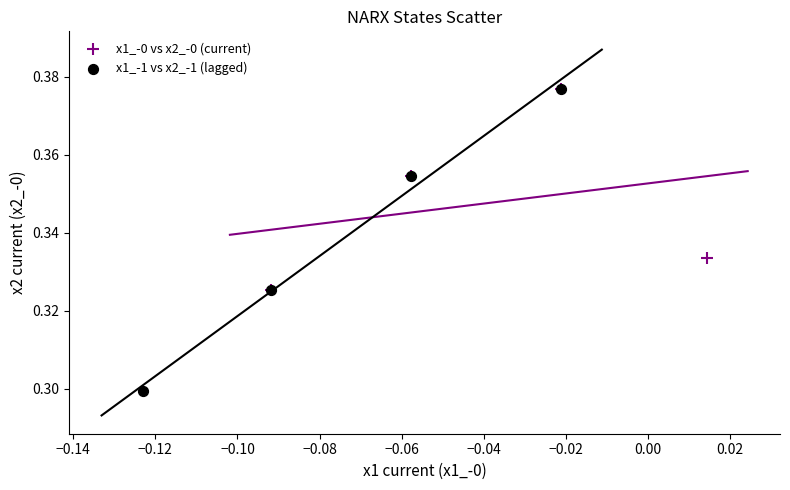

Which series reaches the minimum Y coordinate?

x1_-1 vs x2_-1 (lagged)